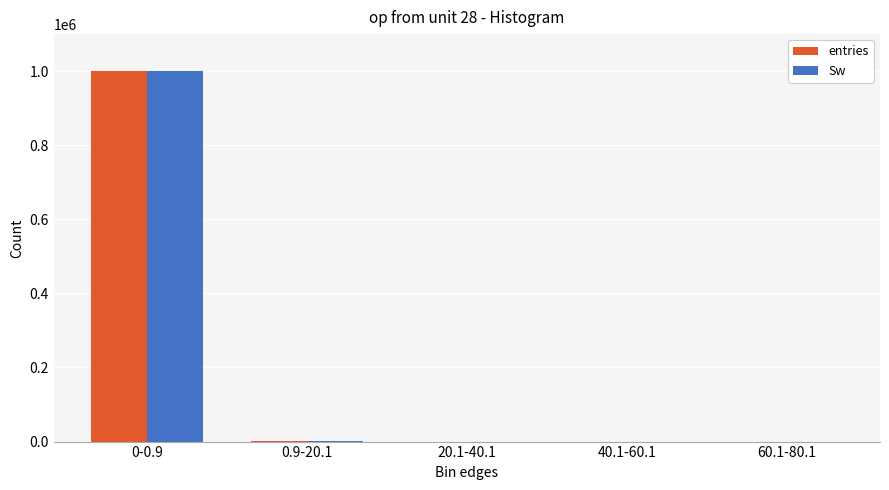

What is the sum of all entries values?

1000000